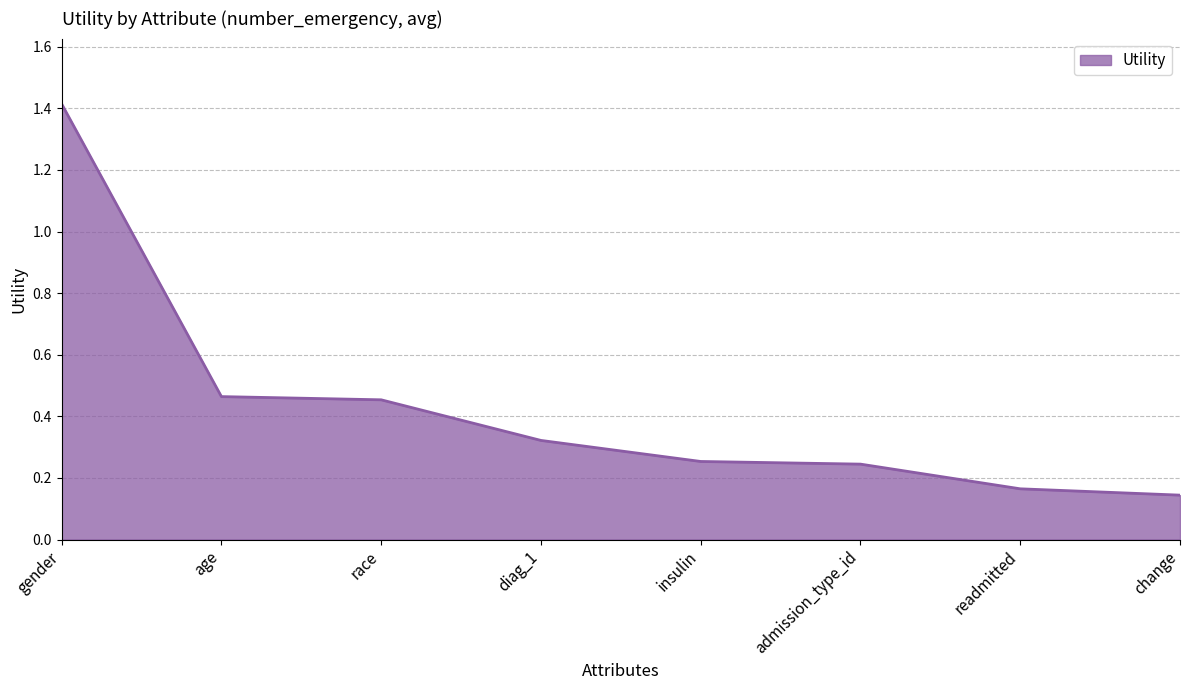

How many lines are shown in the chart?

1